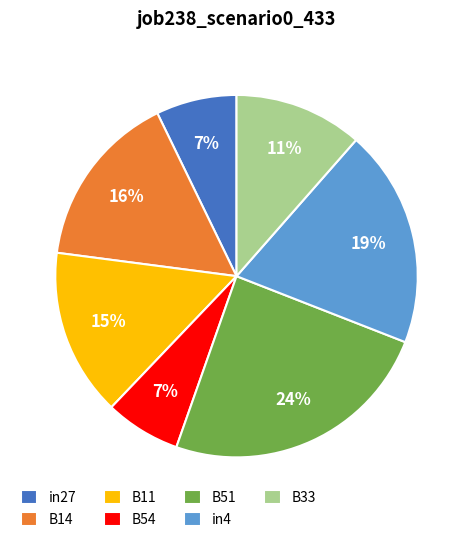

To the nearest percent, what portion does B54 represent?

7%